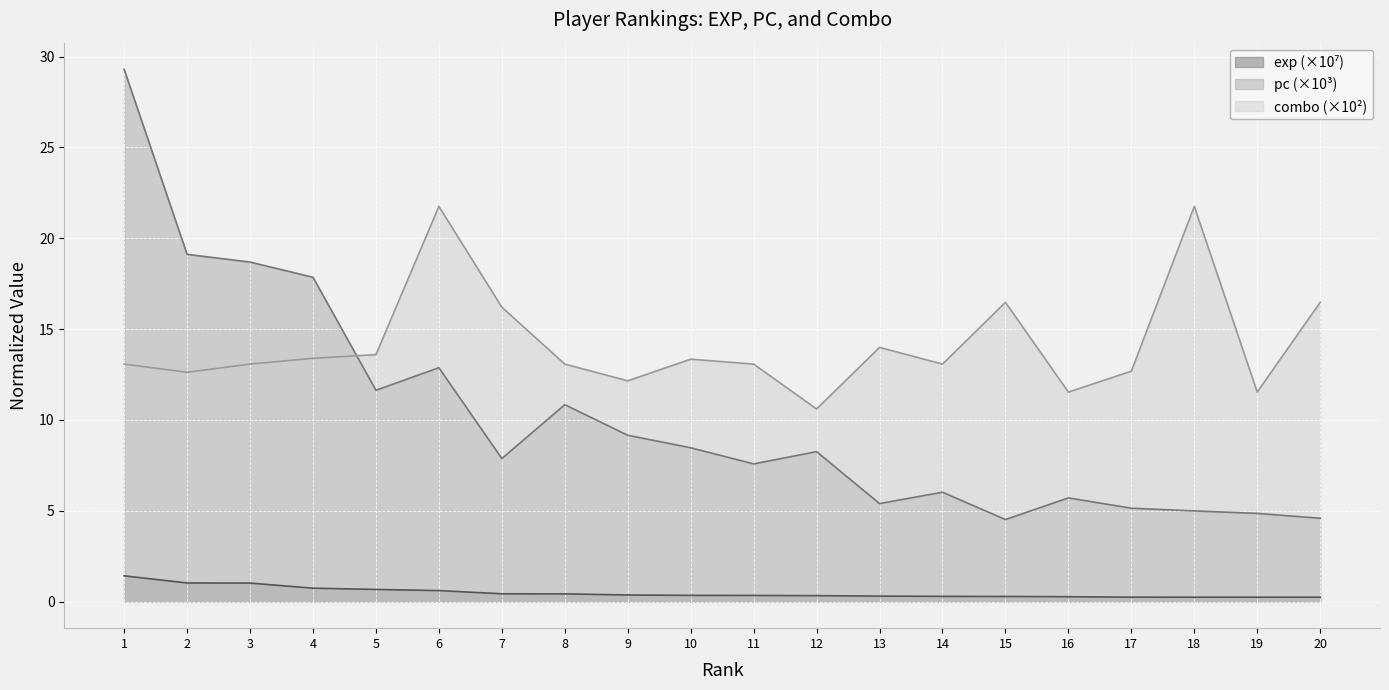

True or false: exp and combo intersect in this chart.

False